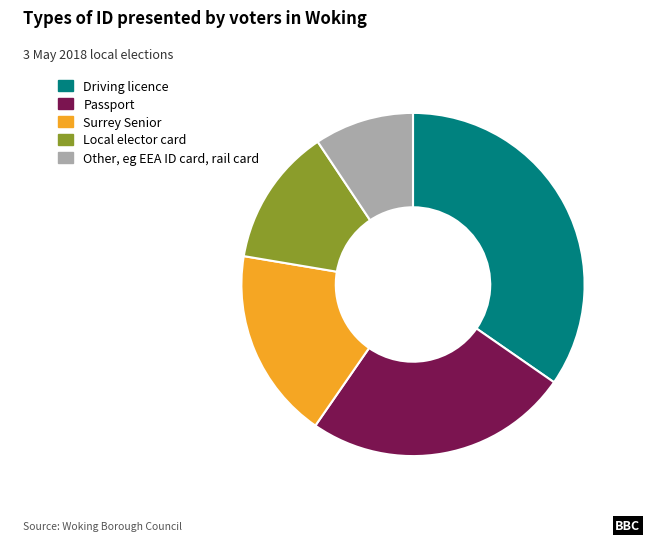

Is there any slice that represents more than half of the pie?

No